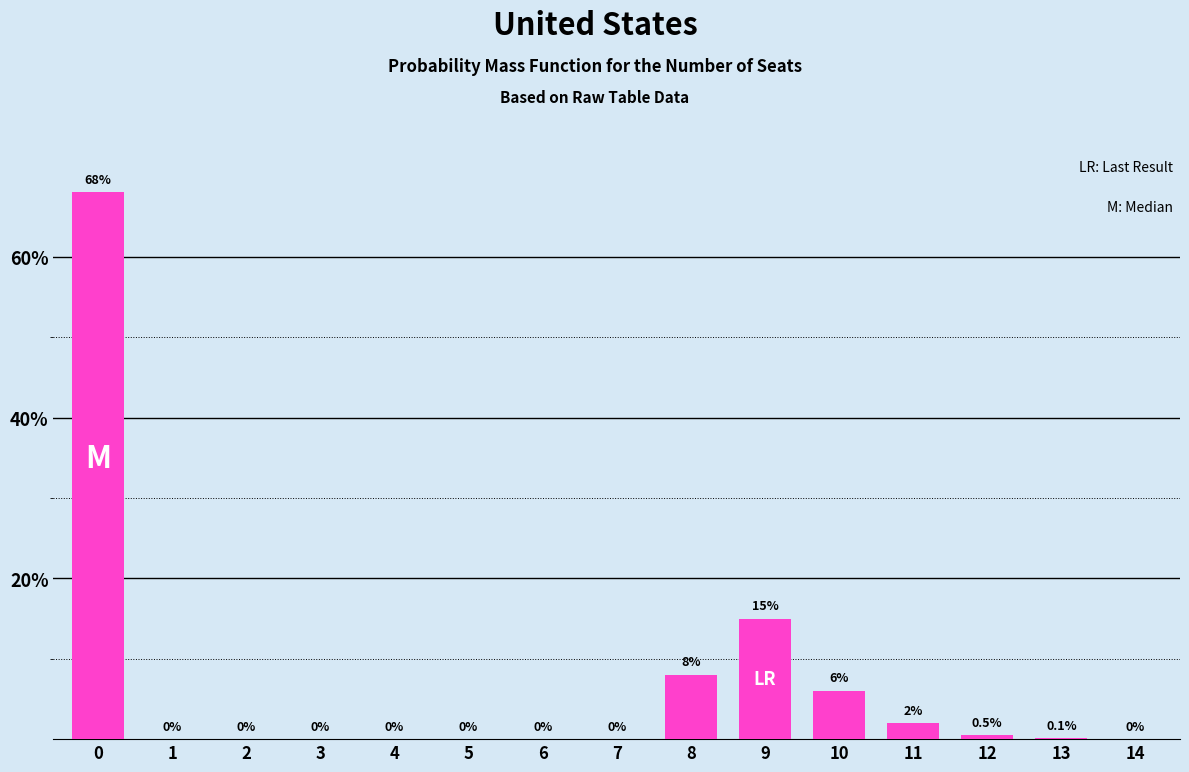

Reading left to right, extract all data points from this chart.

0=68.0	1=0.0	2=0.0	3=0.0	4=0.0	5=0.0	6=0.0	7=0.0	8=8.0	9=15.0	10=6.0	11=2.0	12=0.5	13=0.1	14=0.0